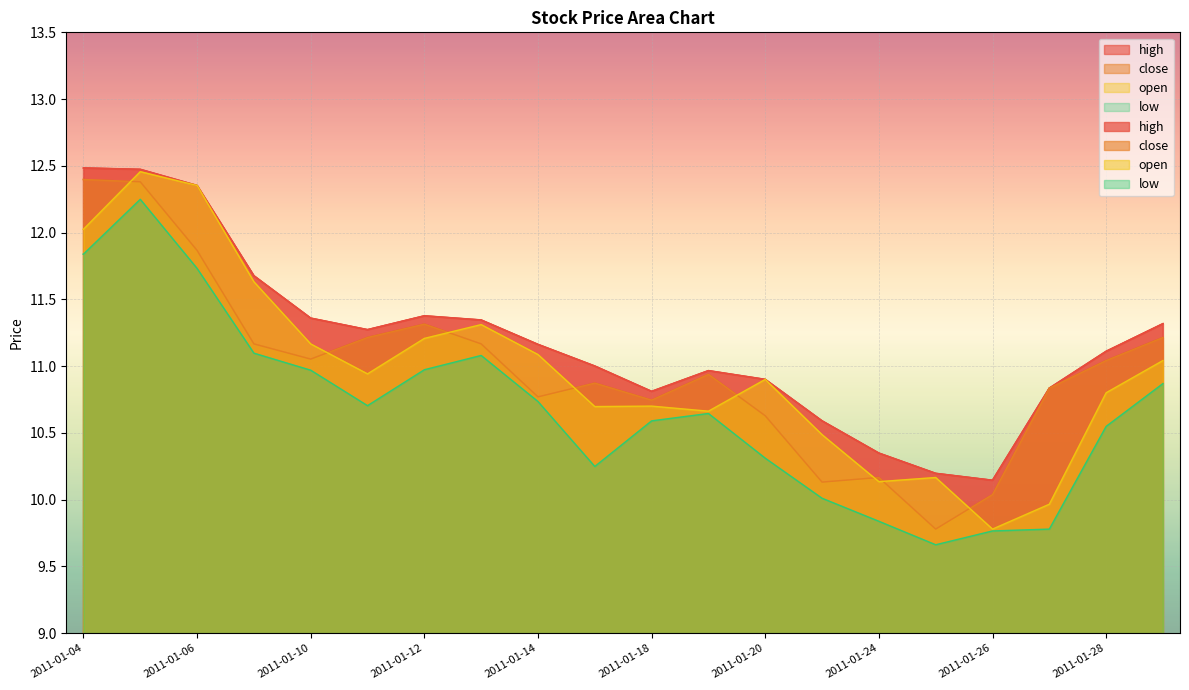

What is the sum of the high values at 2011-01-24 and 2011-01-27?

21.2